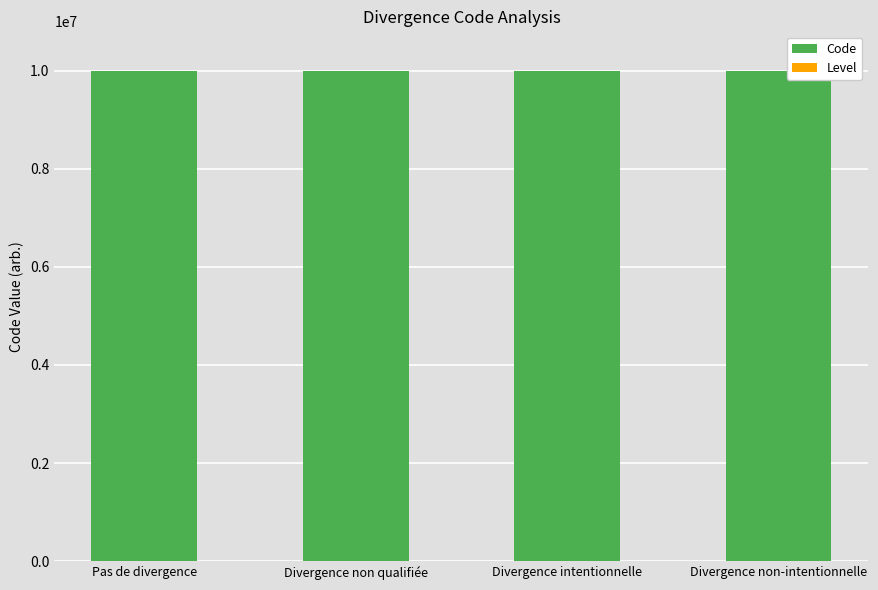

What is the total value across all series at Pas de divergence?

10000002